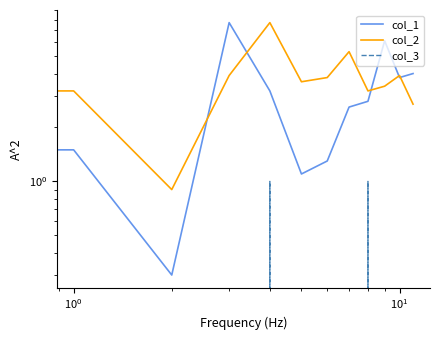

How many lines are shown in the chart?

3